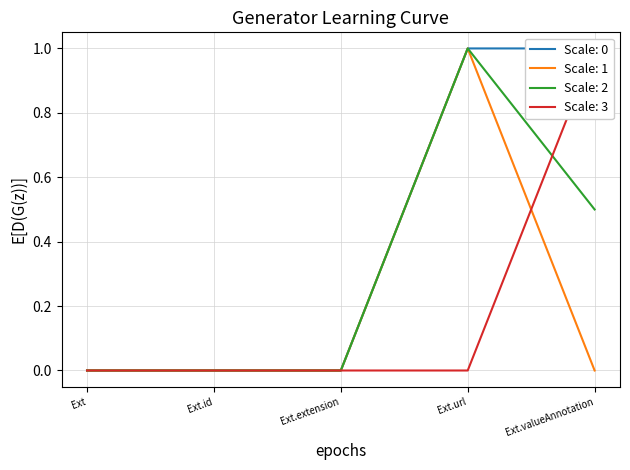

Is it true that Scale: 2 equals 0.3 at Ext.extension?

False